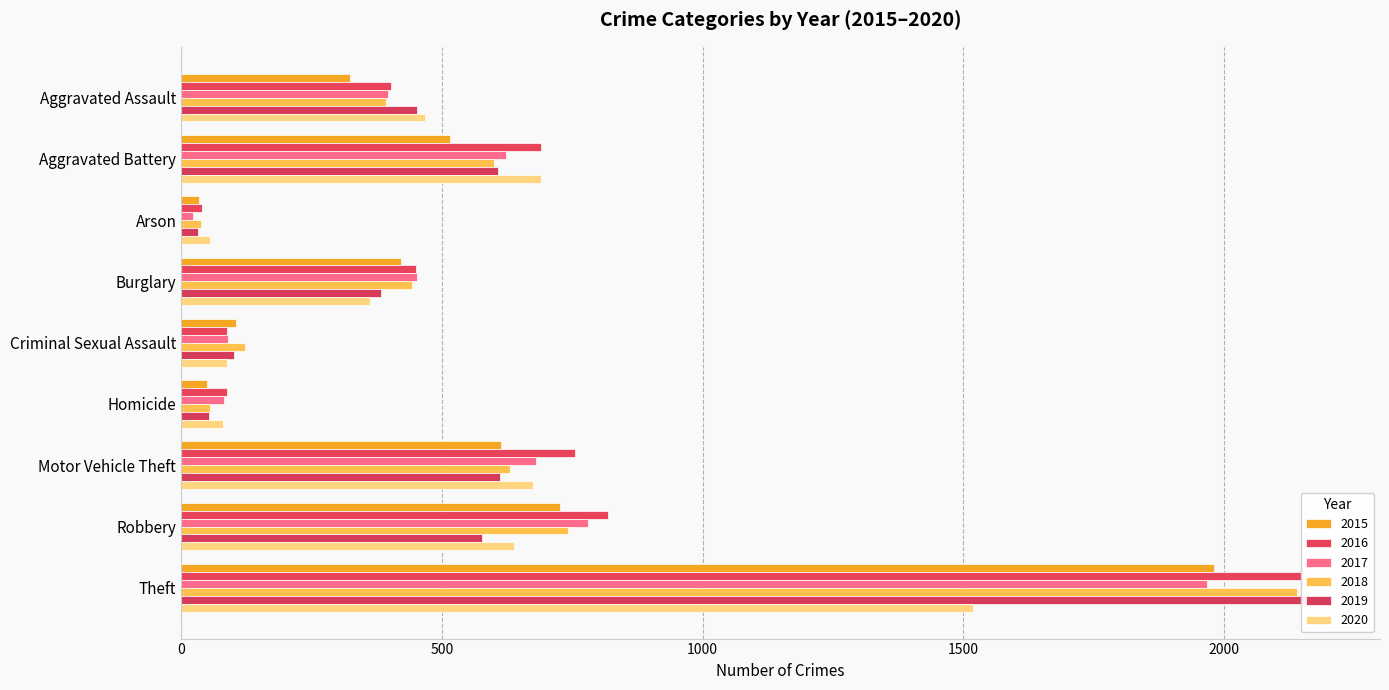

Which series changed the most between Aggravated Assault and Motor Vehicle Theft?

2016